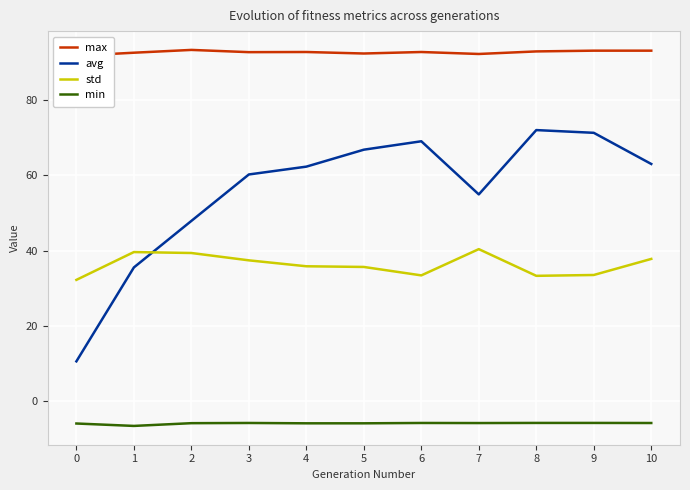

What is the value of the avg point at the 8th from the left?

54.9